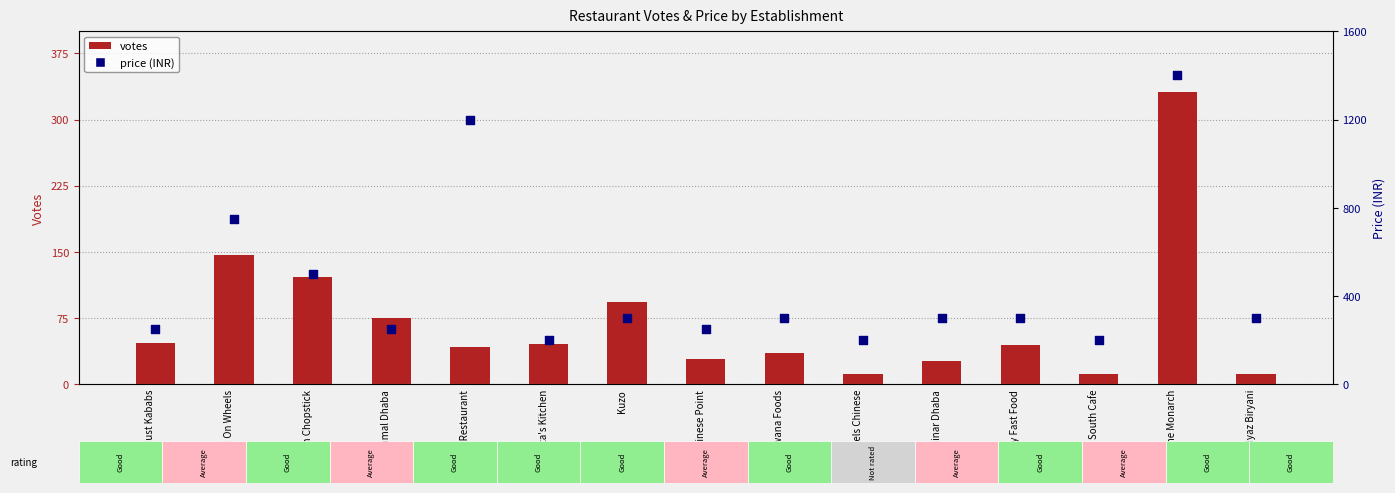

Which series reaches the maximum Y coordinate?

price (INR)